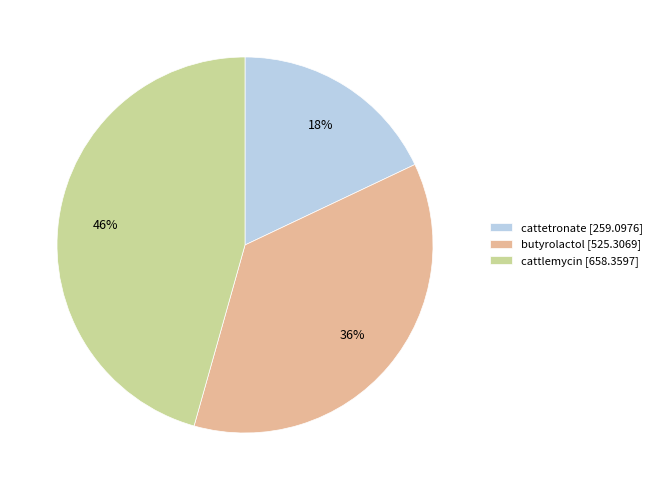

Which has a higher value, cattlemycin or cattetronate?

cattlemycin